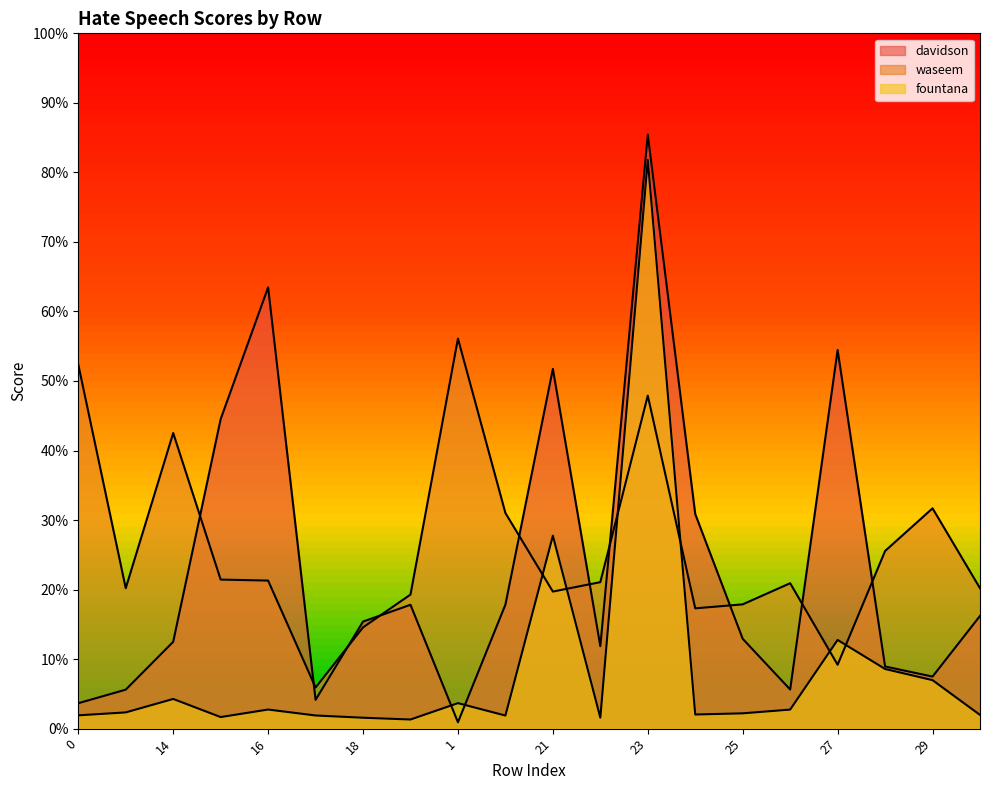

What is the sum of the fountana values at 17 and 29?

0.1